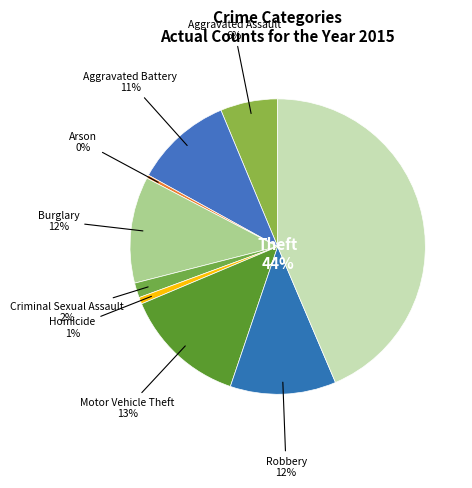

What portion of the pie excludes Aggravated Battery?

89.3%